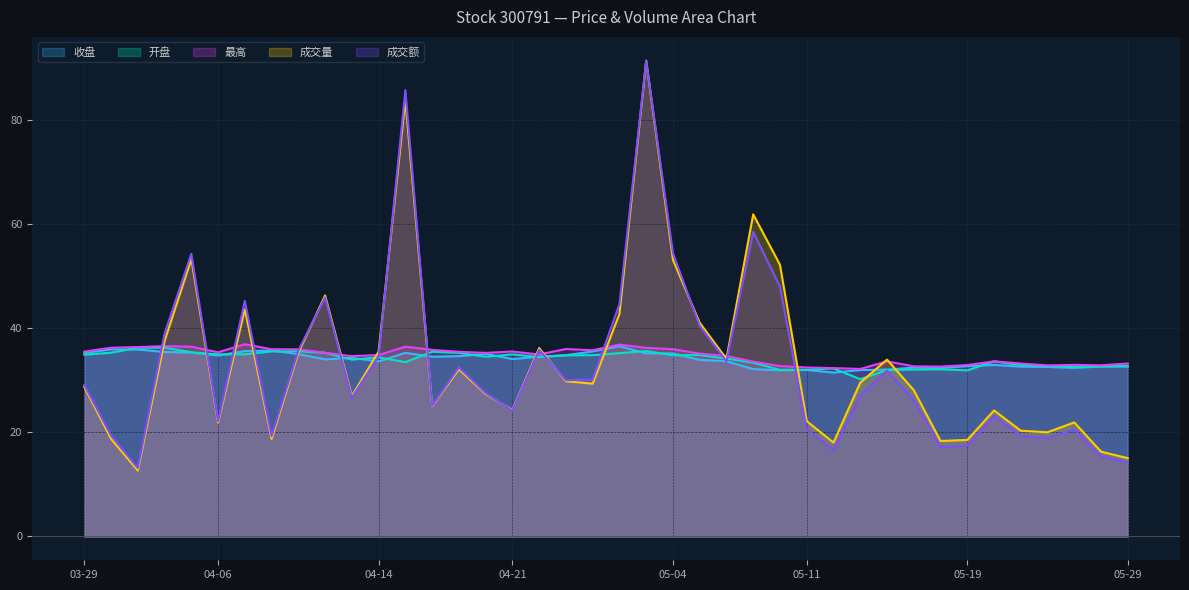

Reading left to right, list all the values displayed in this chart.

收盘: 35.3	36.0	36.0	35.5	35.4	34.8	35.6	35.8	35.1	34.0	34.3	33.6	35.3	34.5	34.7	35.1	34.1	34.5	34.9	35.6	36.6	35.2	35.2	33.9	33.7	32.2	31.9	32.0	31.5	32.0	32.1	32.5	32.4	32.7	33.0	32.6	32.6	32.4	32.7	32.6
开盘: 35.0	35.3	36.3	36.3	35.4	35.0	35.0	35.6	35.6	35.3	34.0	34.4	33.5	35.5	35.3	34.6	35.0	34.5	34.8	34.9	35.2	35.6	34.8	34.9	34.2	33.4	32.0	32.1	32.3	30.2	32.0	32.1	32.1	31.9	33.7	33.0	32.8	32.6	32.7	32.8
最高: 35.5	36.3	36.4	36.6	36.5	35.4	37.0	36.0	36.0	35.3	34.6	34.9	36.5	35.9	35.5	35.3	35.5	35.0	36.0	35.8	36.9	36.2	36.0	35.1	34.7	33.6	32.8	32.5	32.4	32.2	33.7	32.7	32.6	33.0	33.7	33.2	32.9	33.0	32.9	33.2
成交量: 28.8	18.8	12.7	37.6	53.3	21.9	43.7	18.7	35.3	46.3	27.0	35.5	83.9	25.1	32.1	27.4	24.3	36.2	29.8	29.4	42.8	91.4	53.2	41.1	34.1	61.9	52.2	22.2	18.1	29.6	34.0	28.1	18.4	18.6	24.2	20.3	20.0	21.9	16.3	15.1
成交额: 29.1	19.4	13.1	39.0	54.3	22.1	45.3	19.3	35.8	46.0	26.7	34.6	85.8	25.1	32.5	27.6	24.2	35.9	30.0	30.2	44.7	91.4	54.5	40.5	33.7	58.5	48.0	20.6	16.6	27.1	31.9	26.2	17.2	17.5	23.1	19.3	18.9	20.6	15.4	14.2